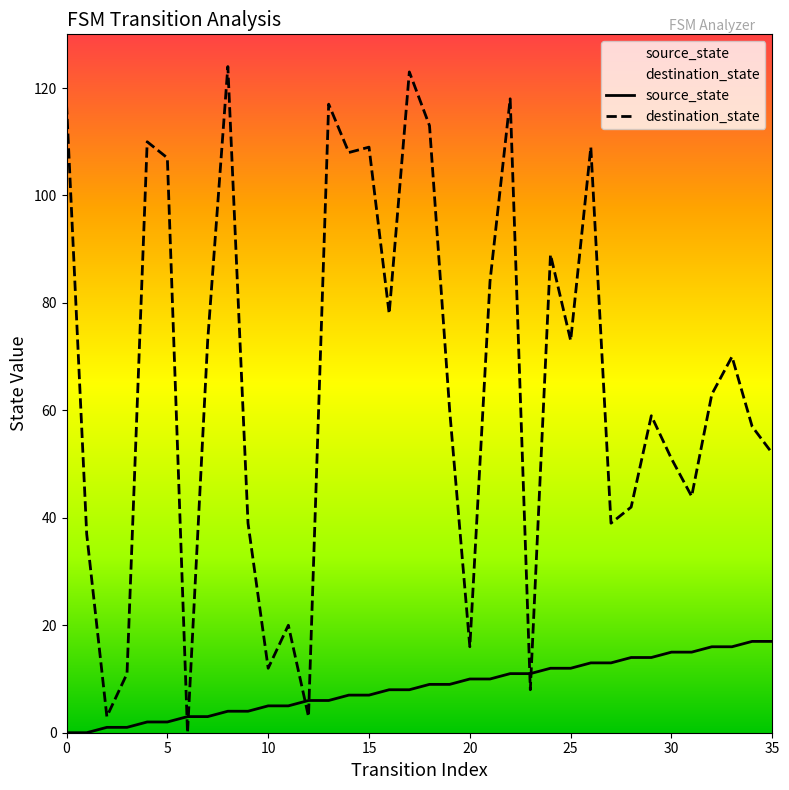

How many times do destination_state and source_state cross each other?

6